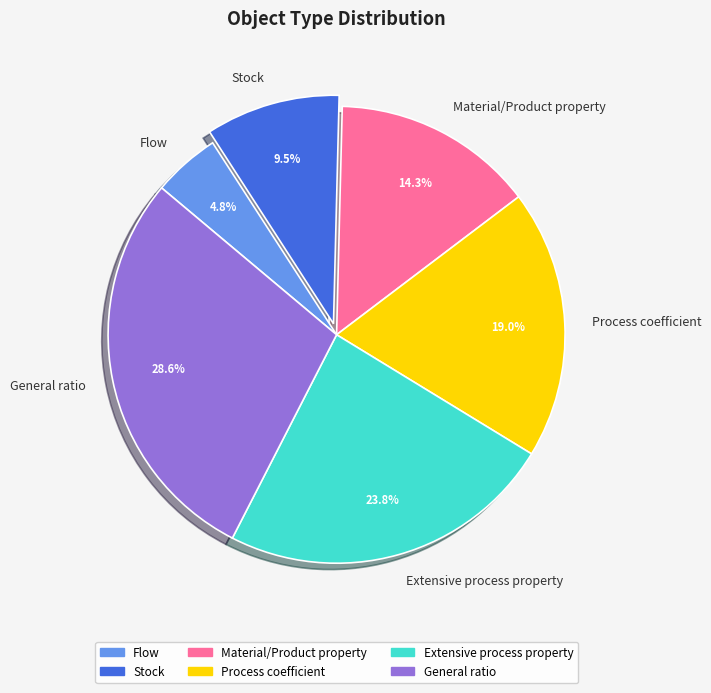

How many slices are in this pie chart?

6